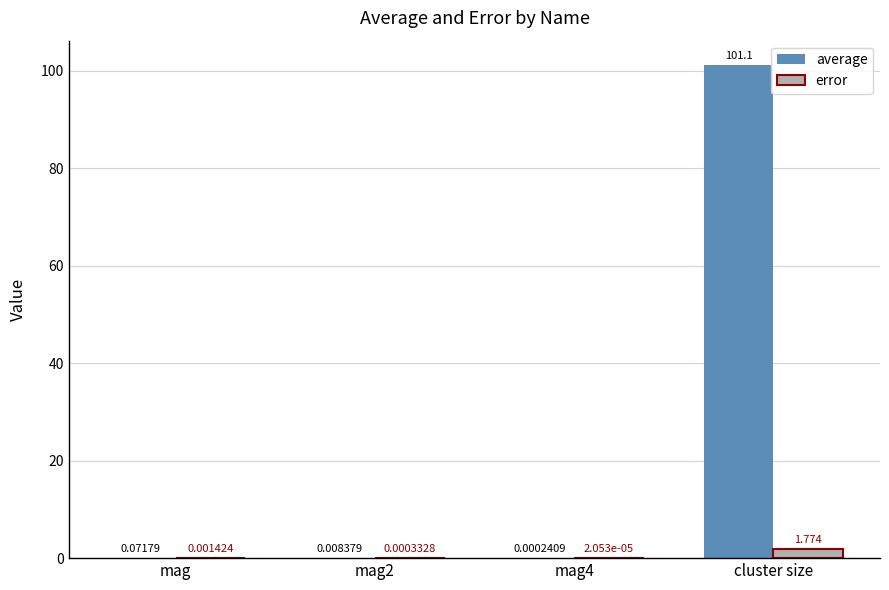

At which label does error reach its peak?

cluster size